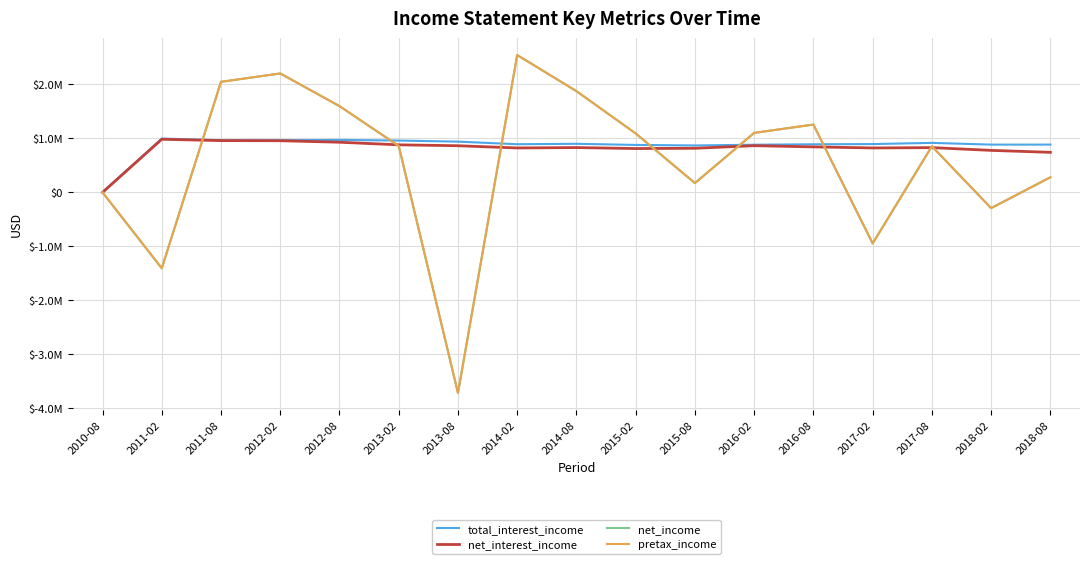

What is the label of the 6th point from the right?

2016-02